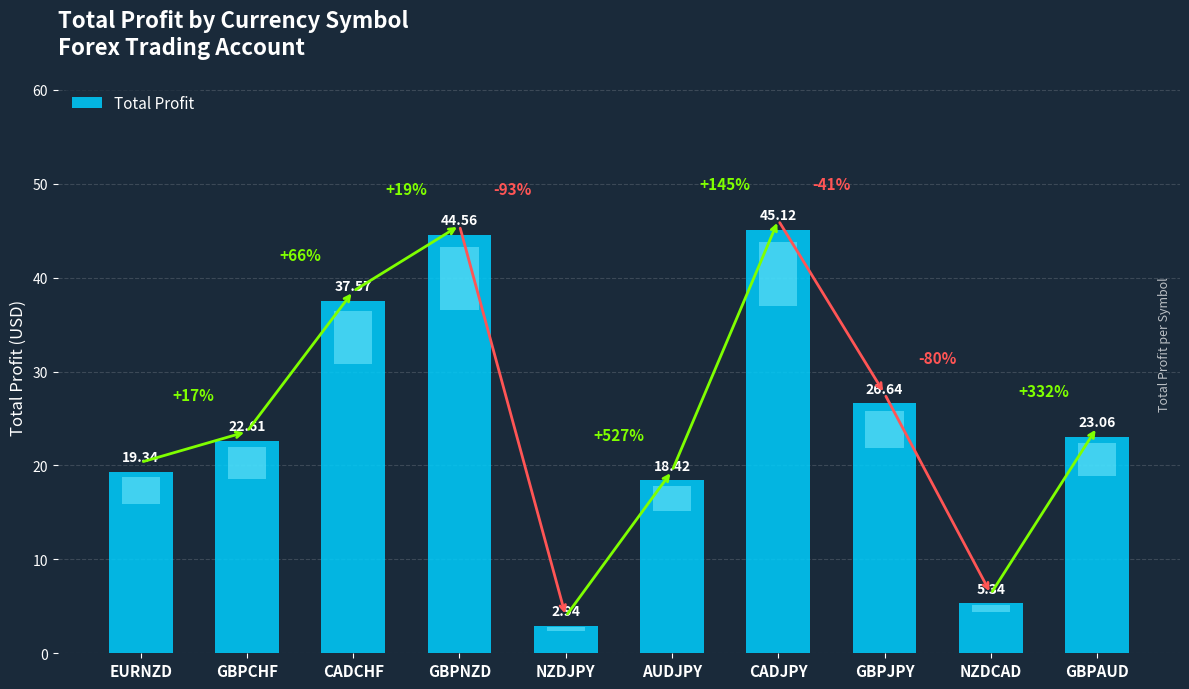

How many data points does each series have?

10